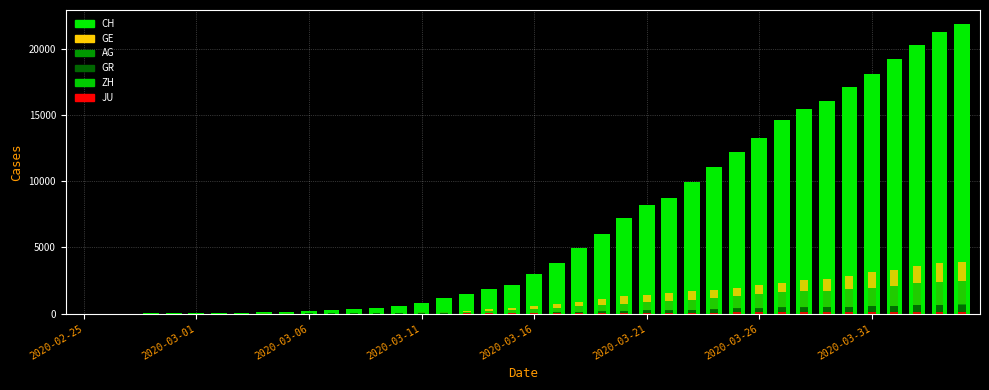

What are all the series names shown in the legend?

CH, GE, ZH, AG, GR, JU